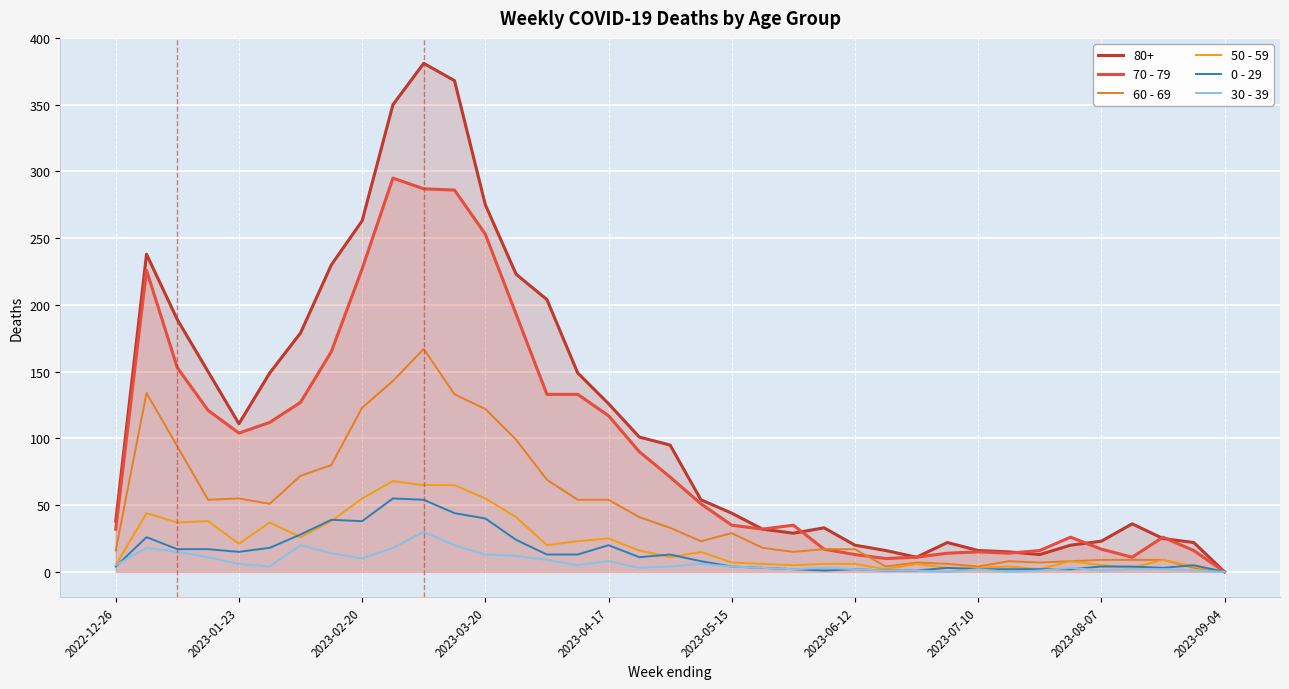

What is the value of the 70 - 79 point at the 31st from the left?

16